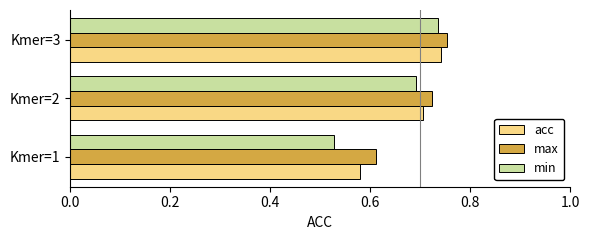

At how many categories does at least one series exceed 0?

3